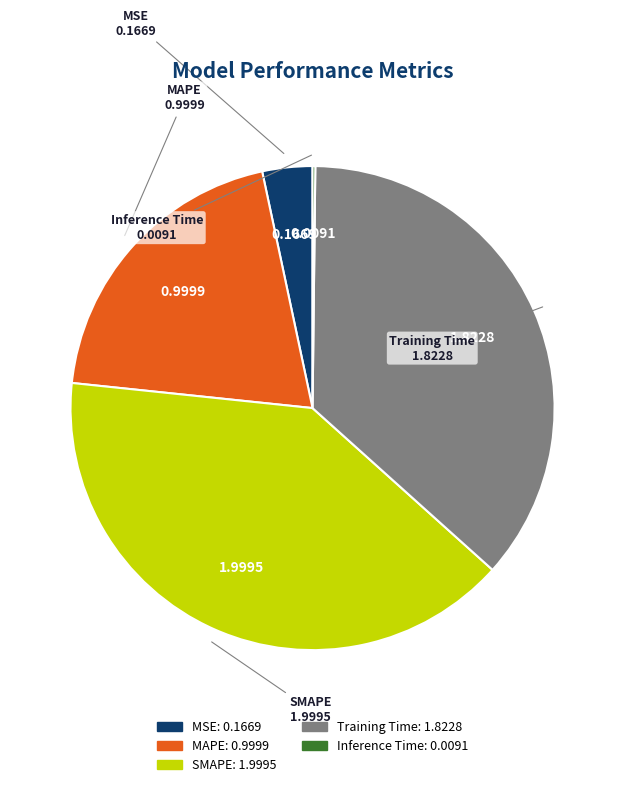

Is there a majority slice in this chart?

No